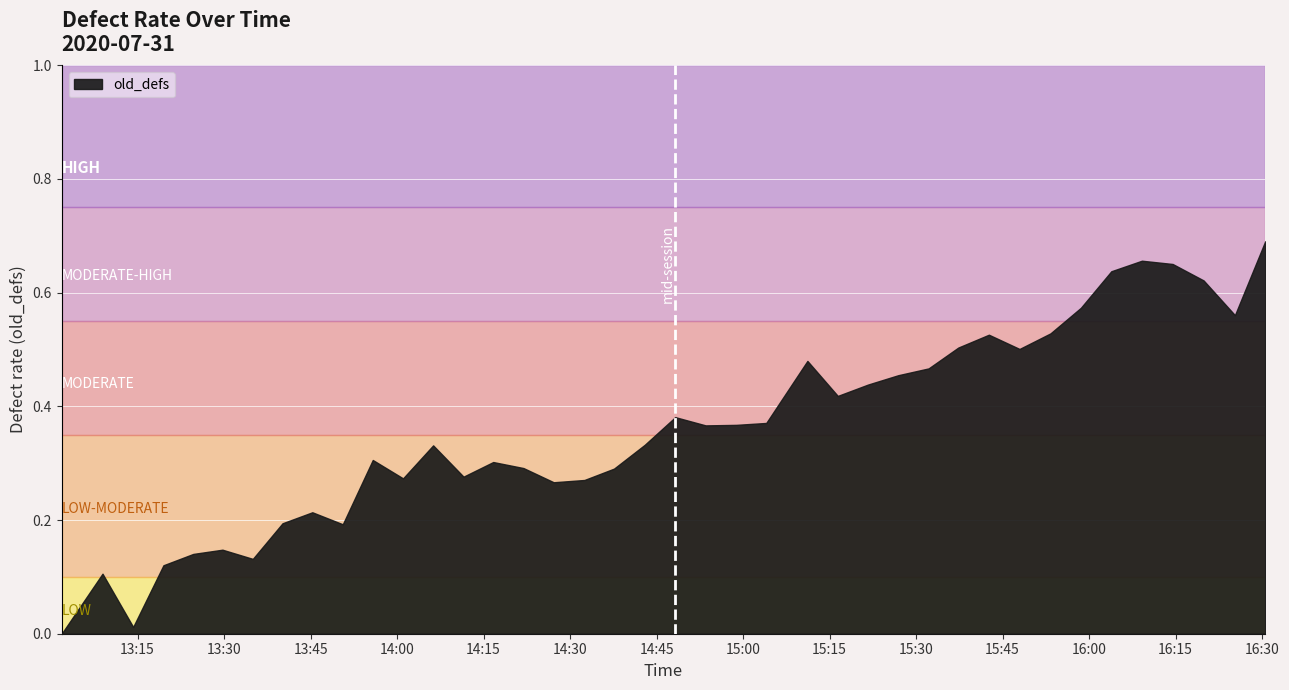

What is the label of the 3rd point from the right?

2020-07-31 16:19:51